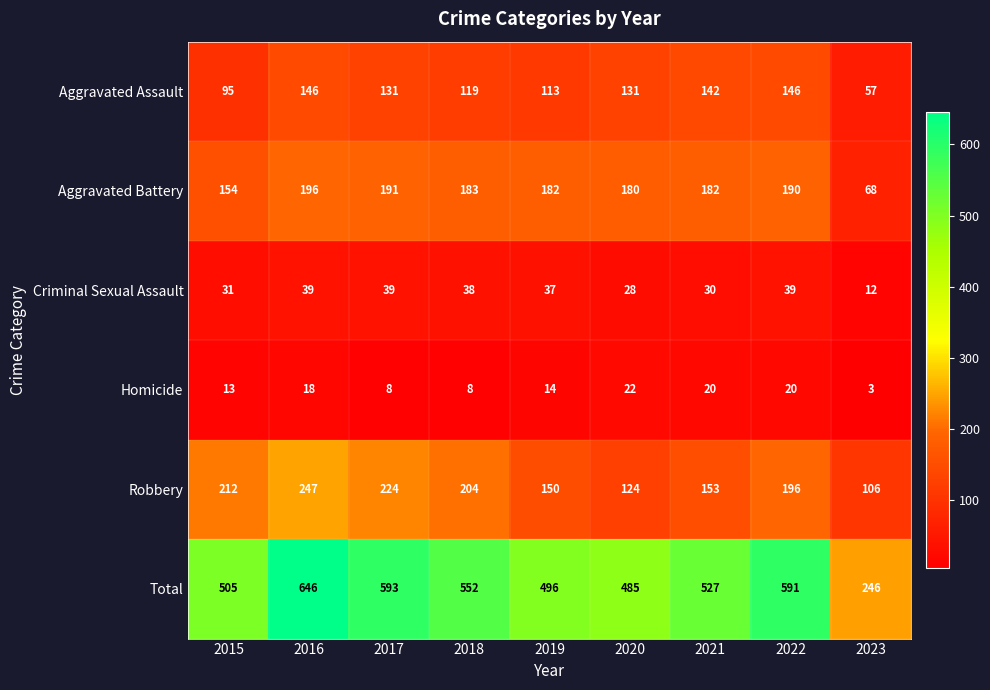

Read the Homicide value at 2019, to the nearest 5.

15